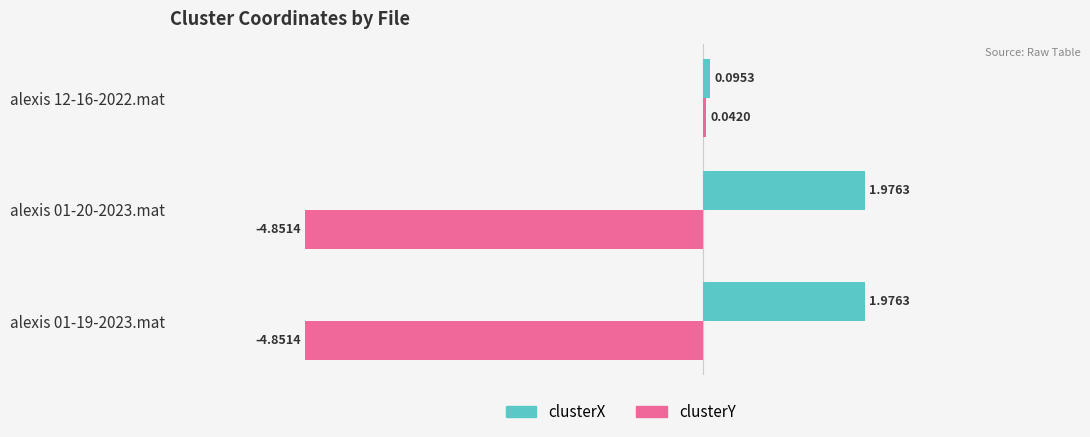

What is the difference between the second highest and minimum values in the clusterX series?

1.9